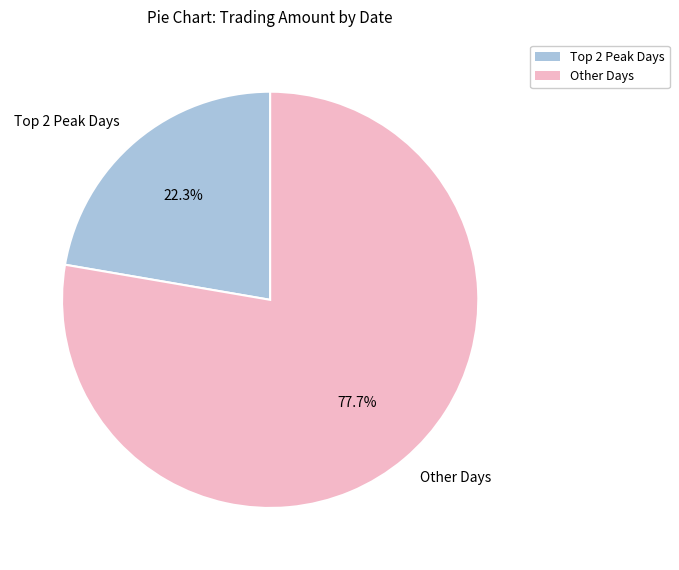

What is the majority slice?

Other Days